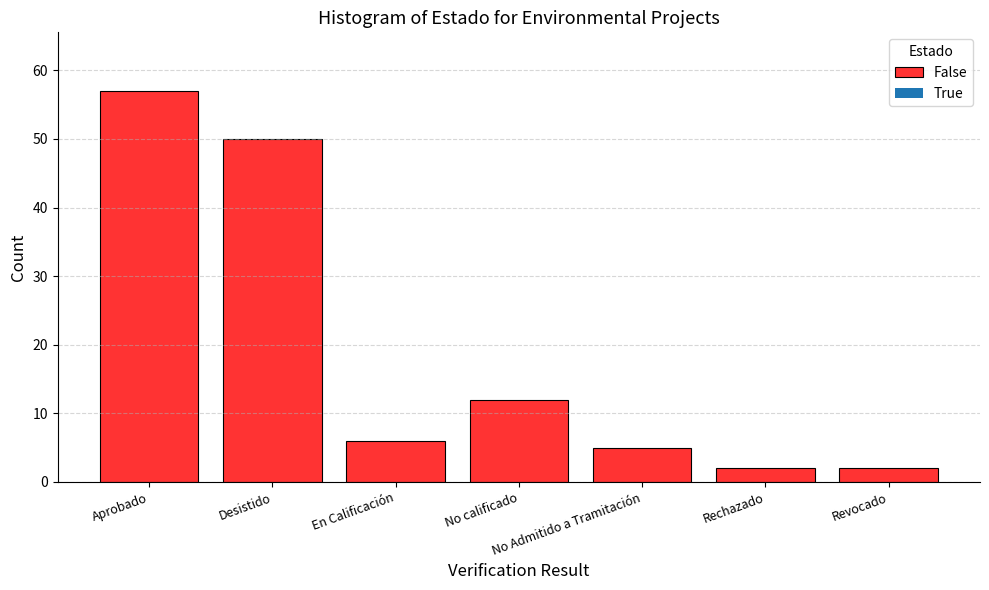

What is the label of the 5th bar from the right?

En Calificación